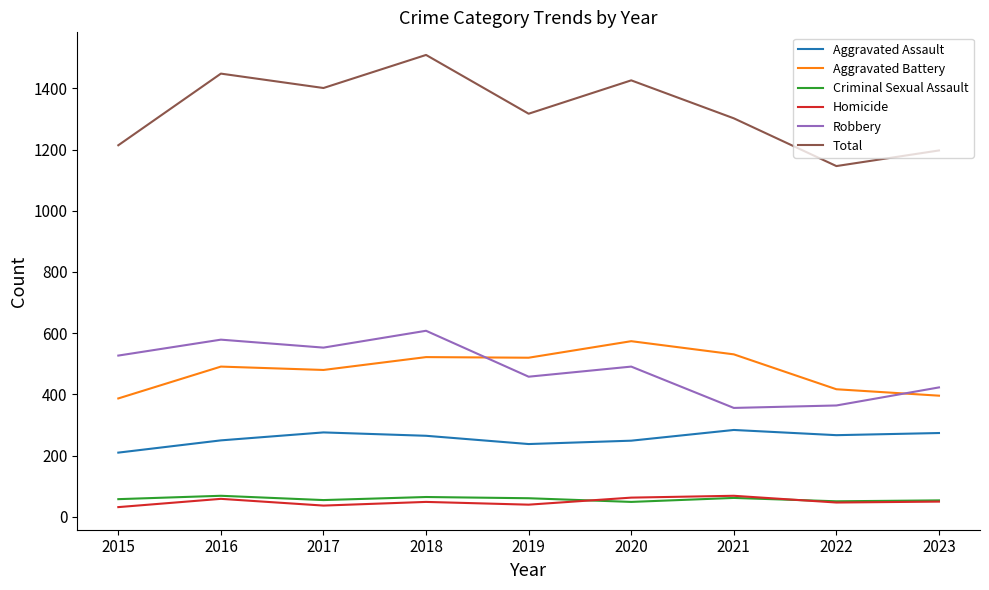

What is the highest value of the Criminal Sexual Assault series?

69